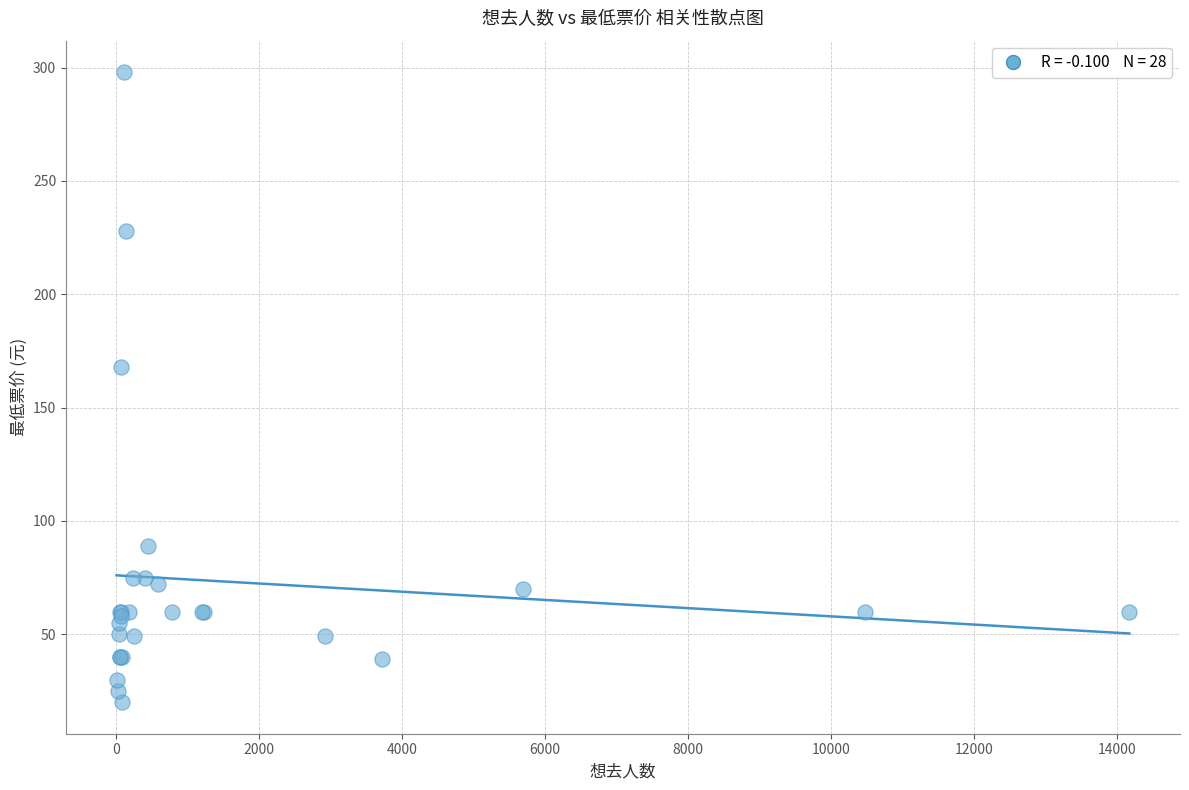

What Y value in the scatter plot is closest to 159?

168.0